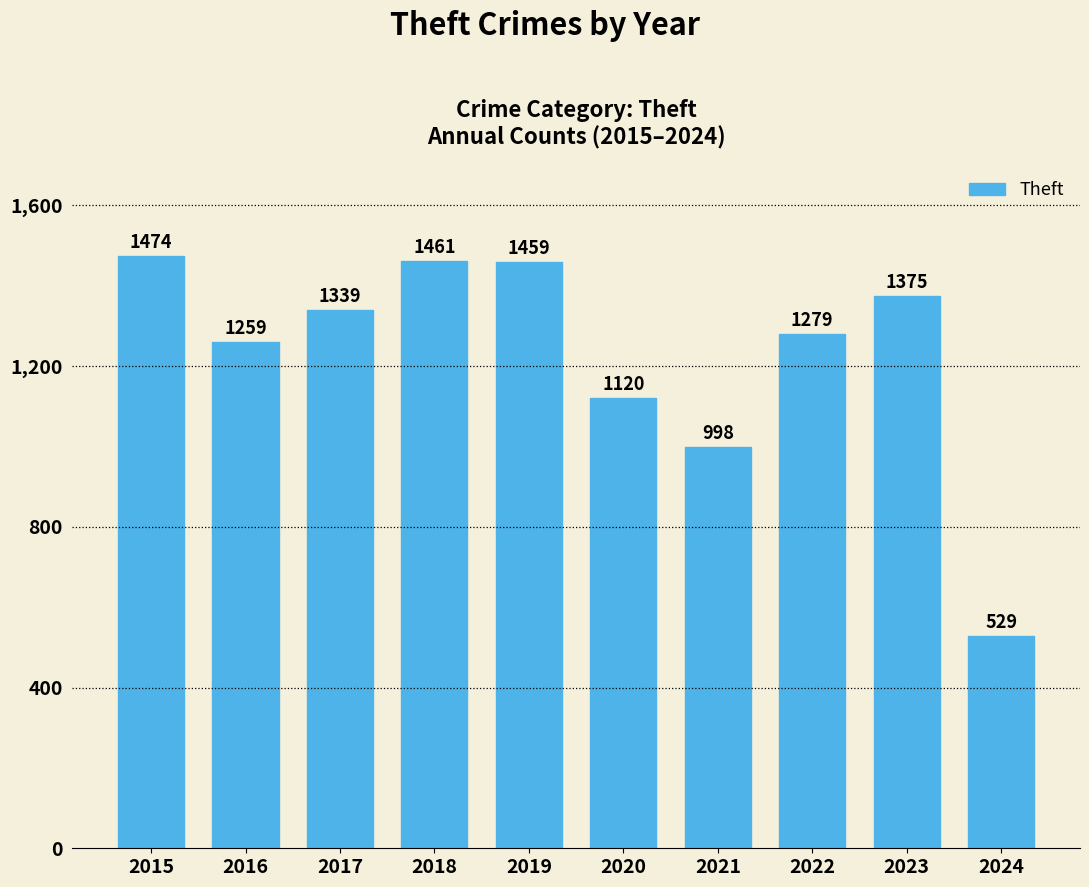

Reading left to right, transcribe all the data shown in this chart.

1474	1259	1339	1461	1459	1120	998	1279	1375	529